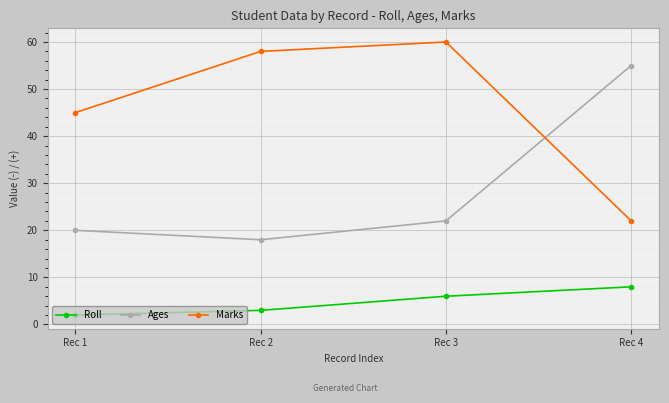

True or false: Ages and Marks cross at least once.

True